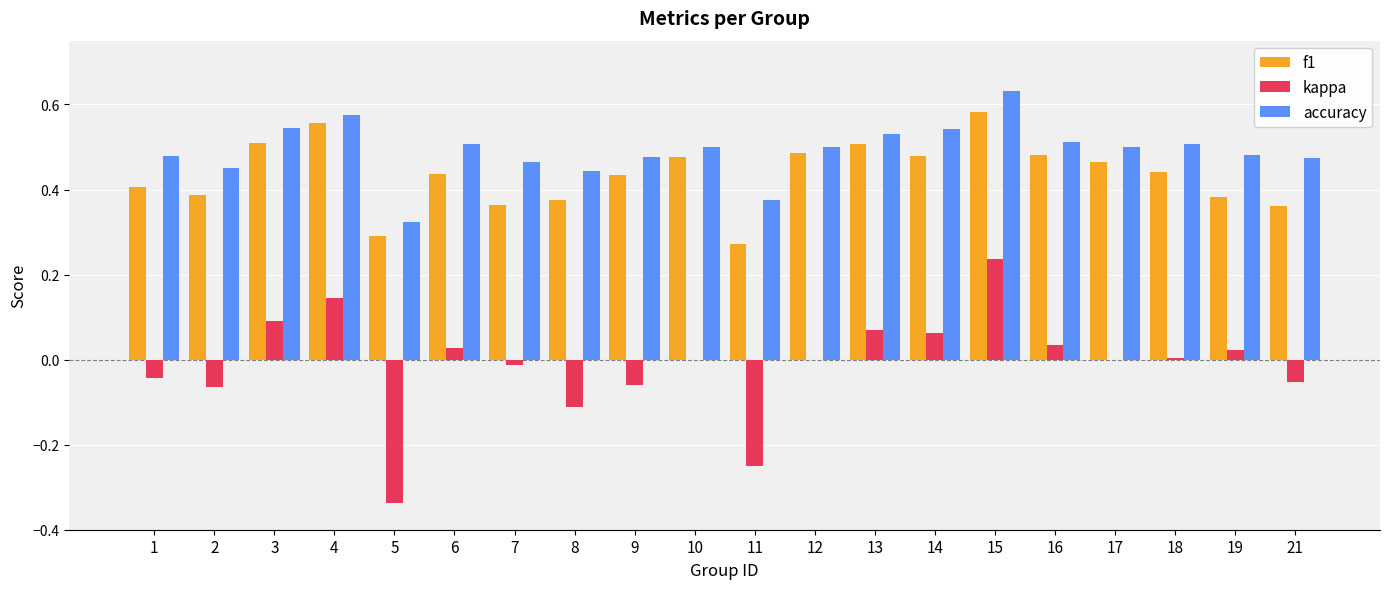

The f1 series shows 0.4 at 21. True or false?

True